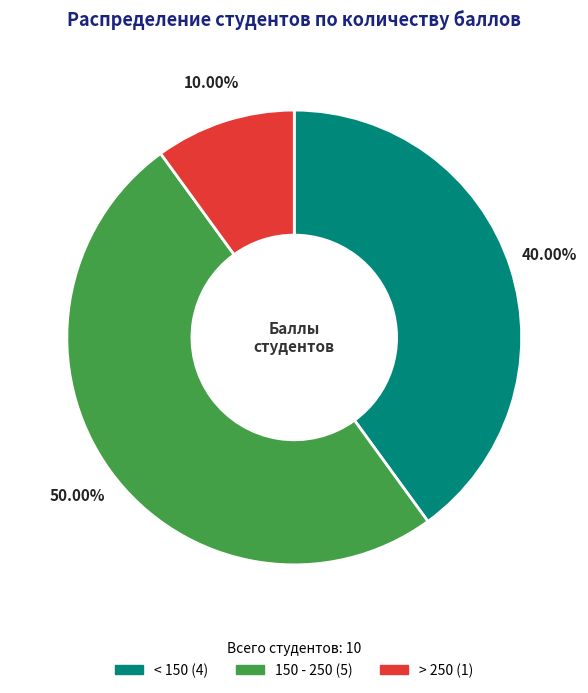

To the nearest percent, what is the combined percentage of < 150 and > 250?

50%